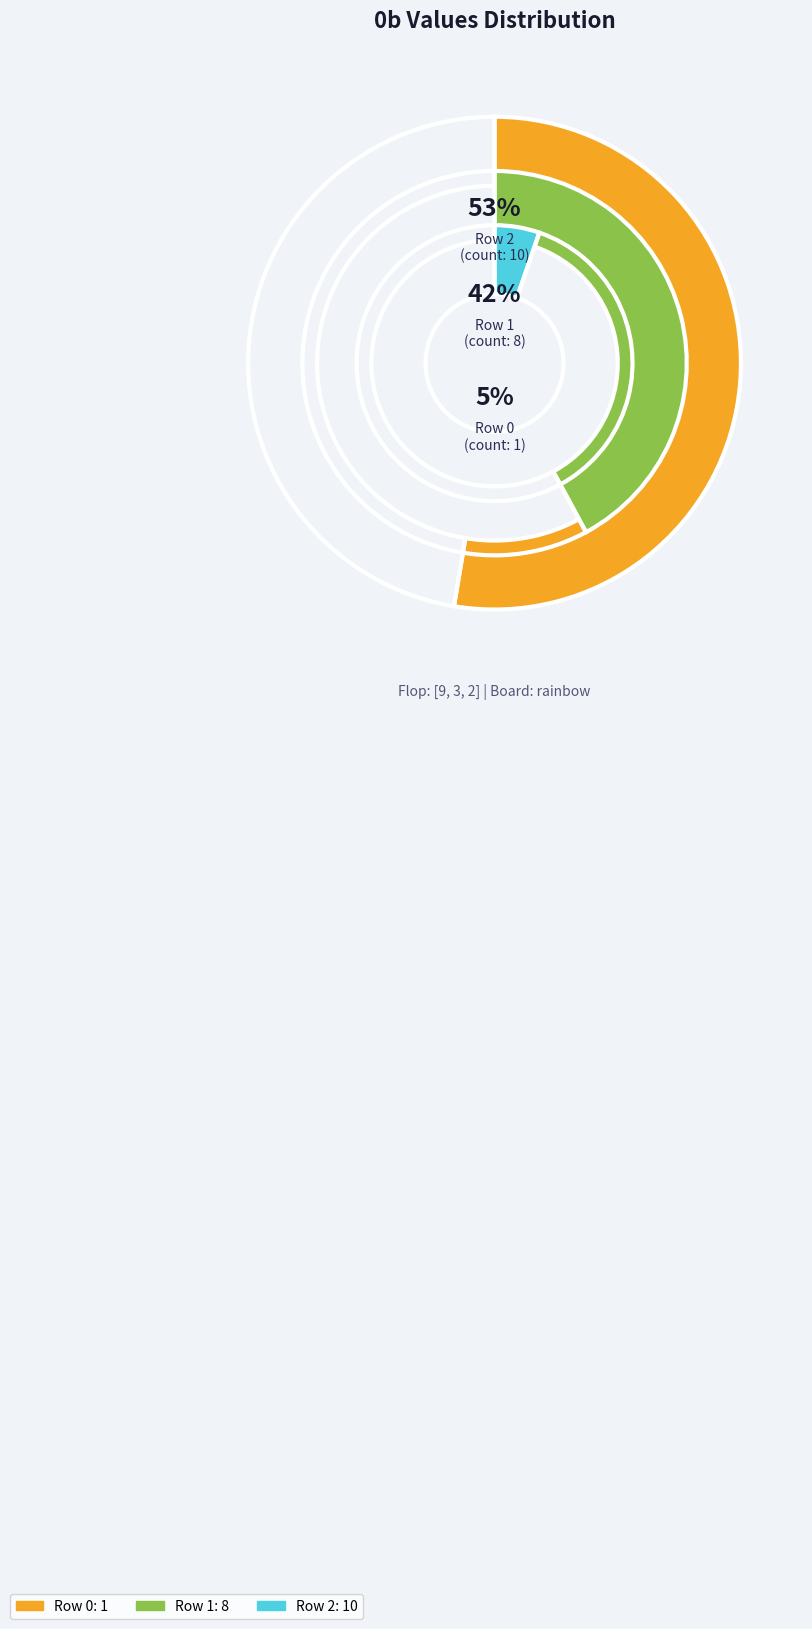

Count the number of slices in the pie.

3